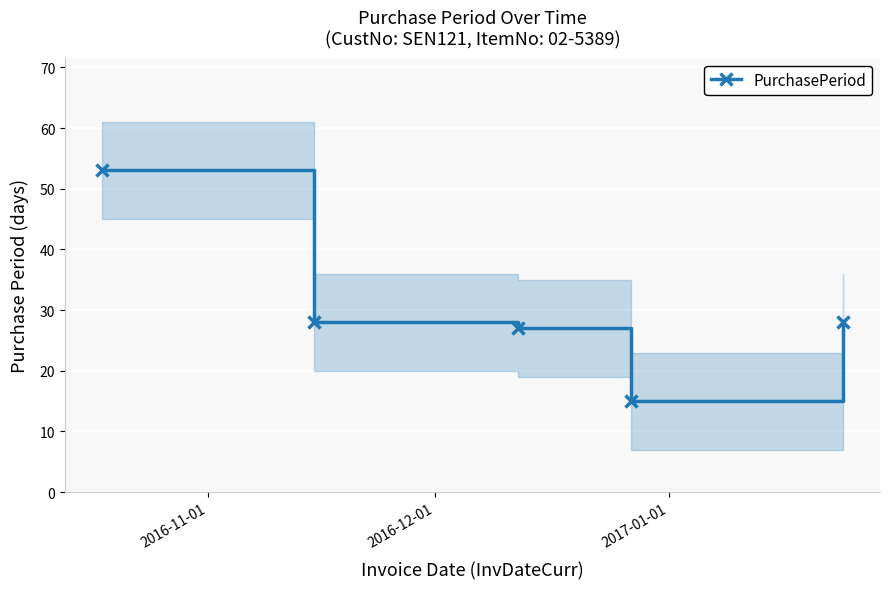

True or false: PurchasePeriod has more than 2 interior local peaks.

False